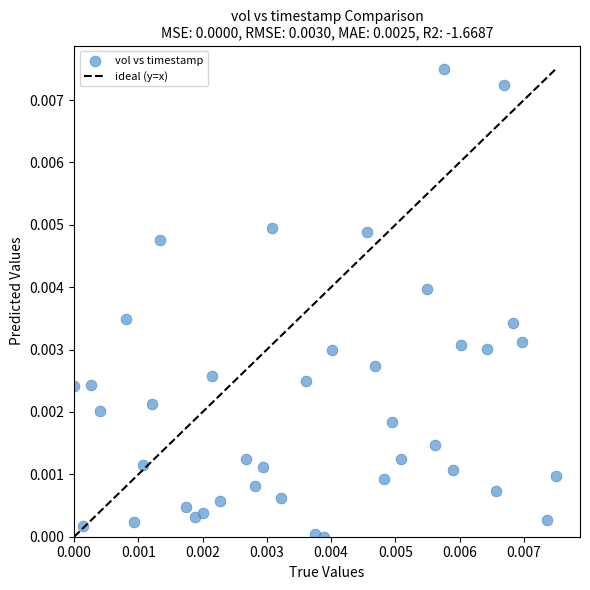

Count the number of points in this scatter plot.

40